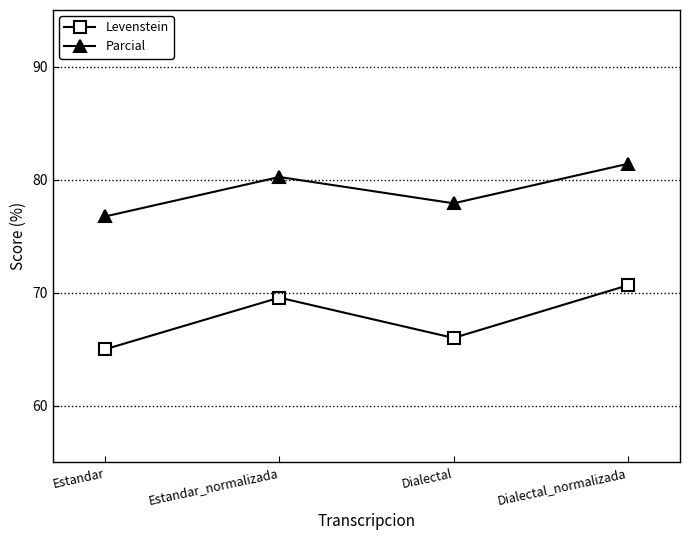

How many distinct data groups are displayed?

2